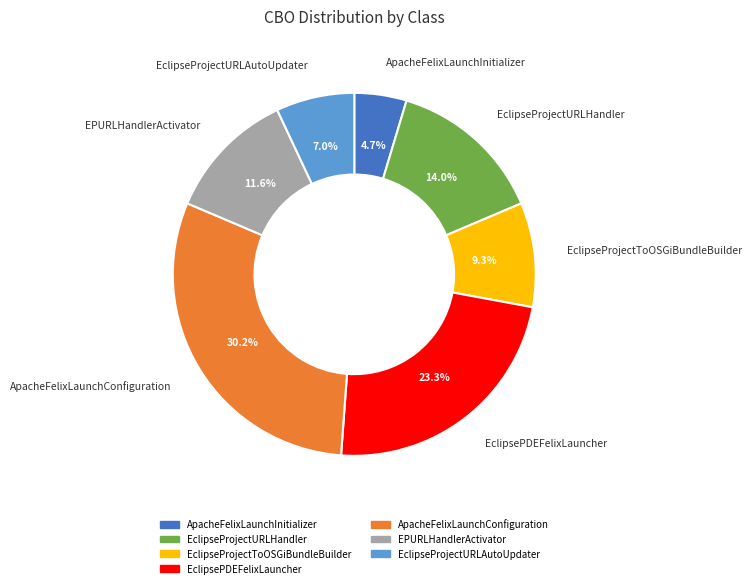

The EclipseProjectURLAutoUpdater slice represents 15% of the pie. True or false?

False